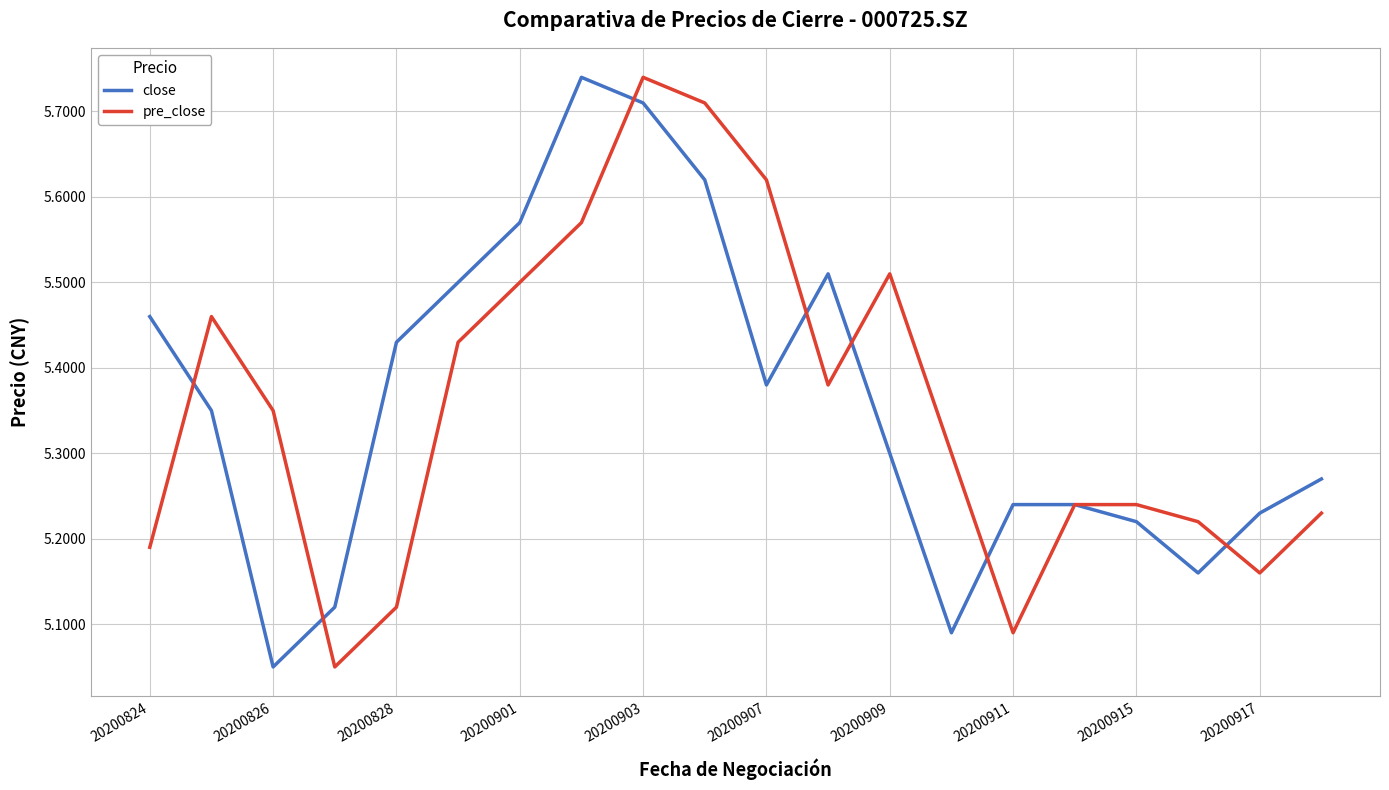

Does the chart display data point markers on the line(s)?

No